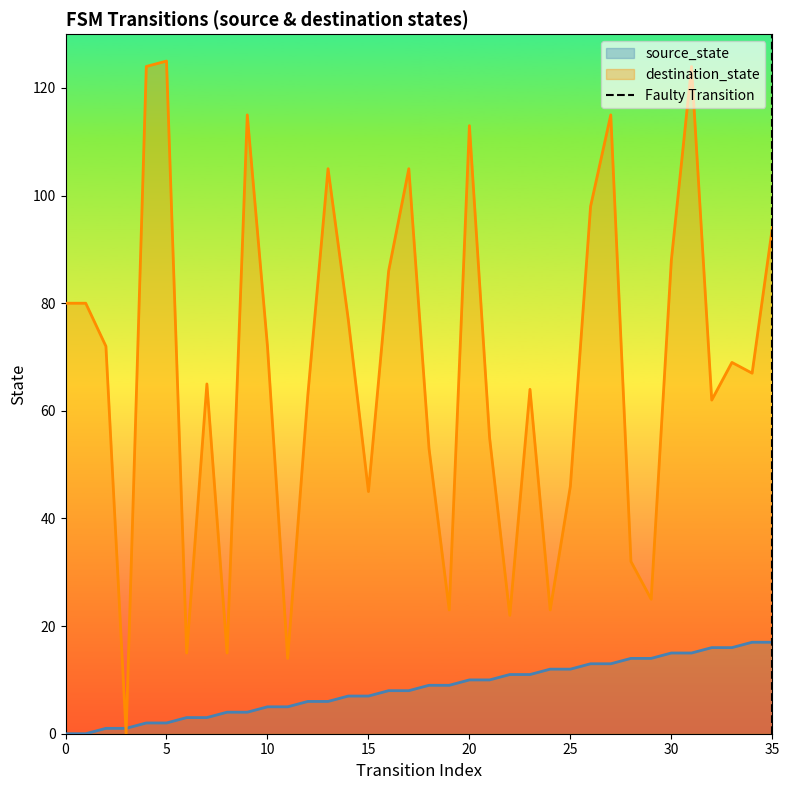

How many values are between 0 and 1?

2